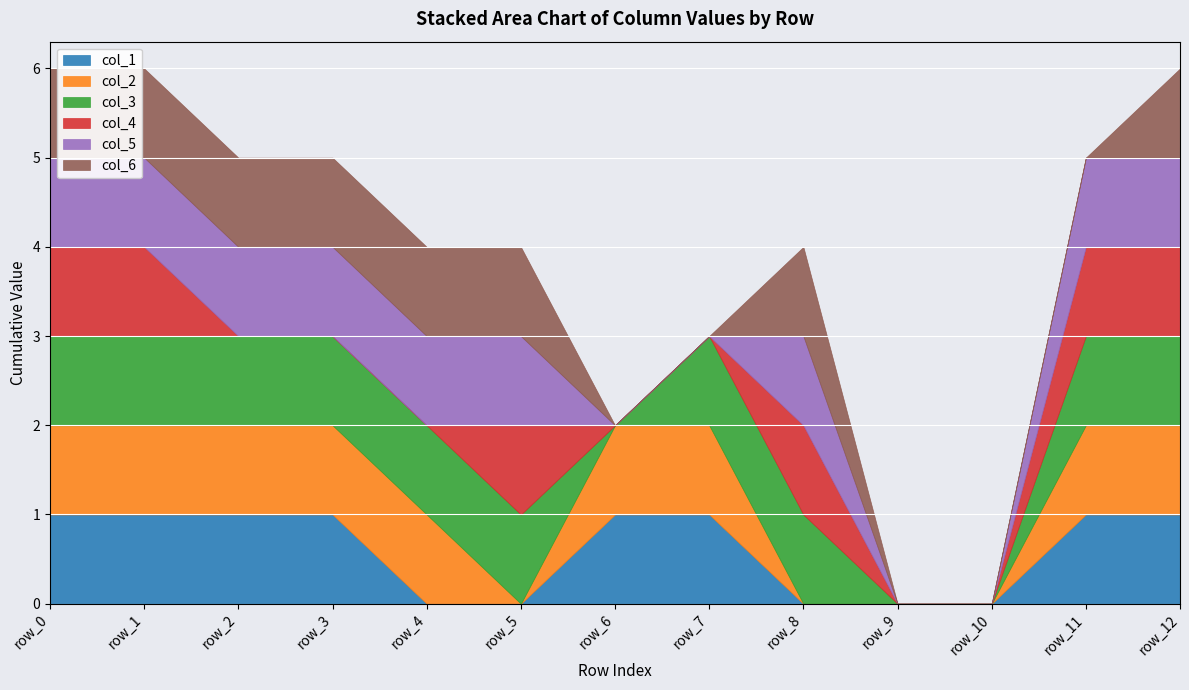

What is the total value across all series at row_5?

4